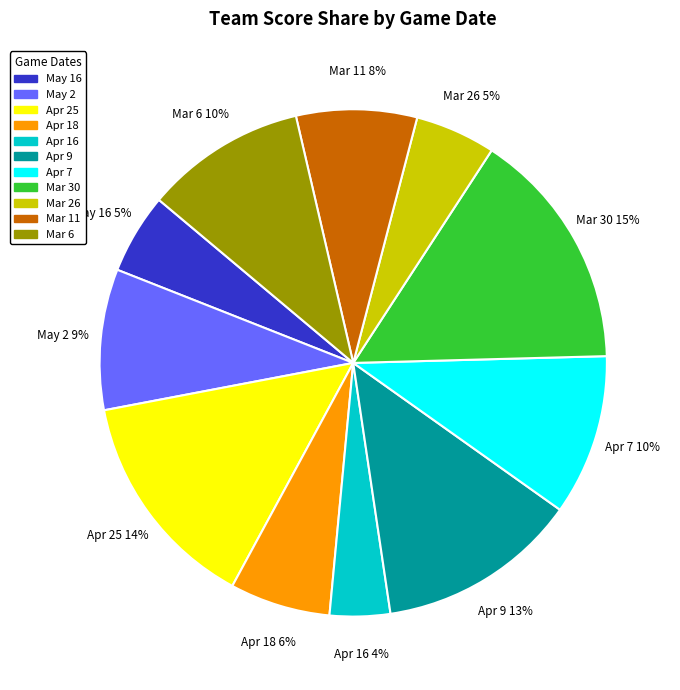

How many slices are in this pie chart?

11